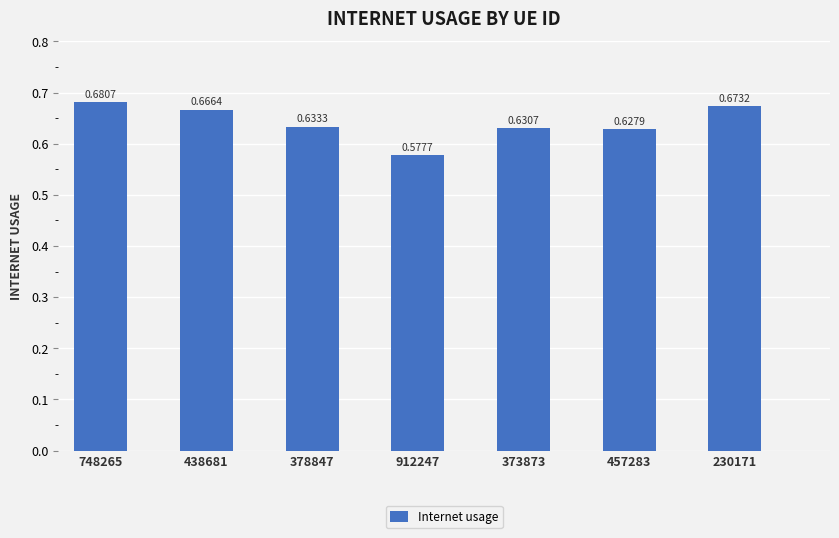

Rank the categories by value from lowest to highest.

912247, 457283, 373873, 378847, 438681, 230171, 748265